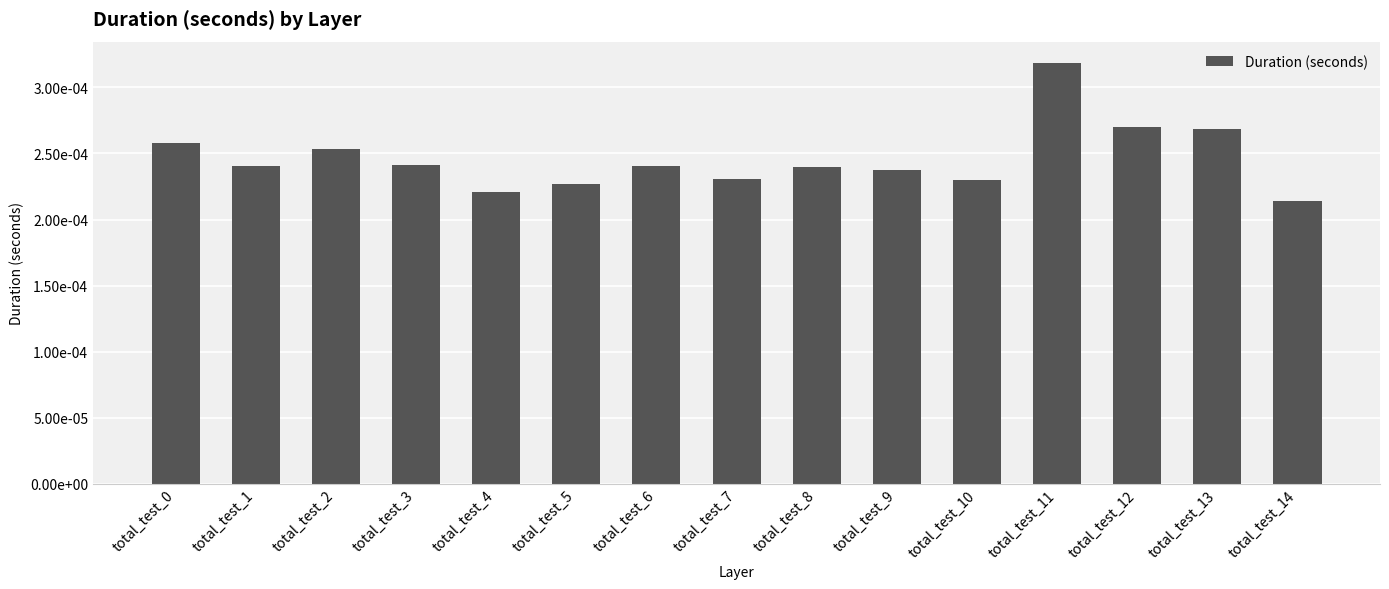

Between total_test_4 and total_test_5, which is larger?

total_test_5